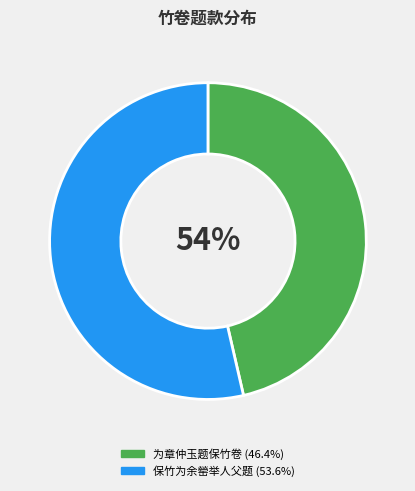

To the nearest percent, what is the difference between the largest and smallest slice percentages?

7%